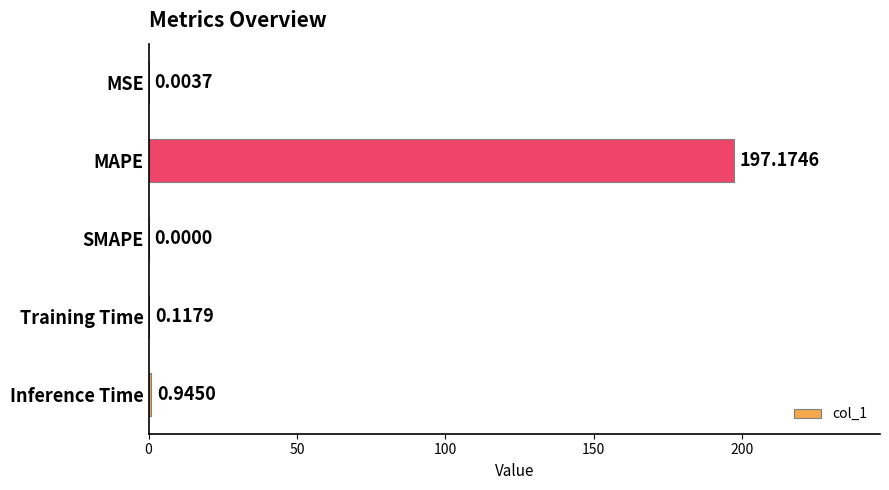

What is the sum of all values?

198.2